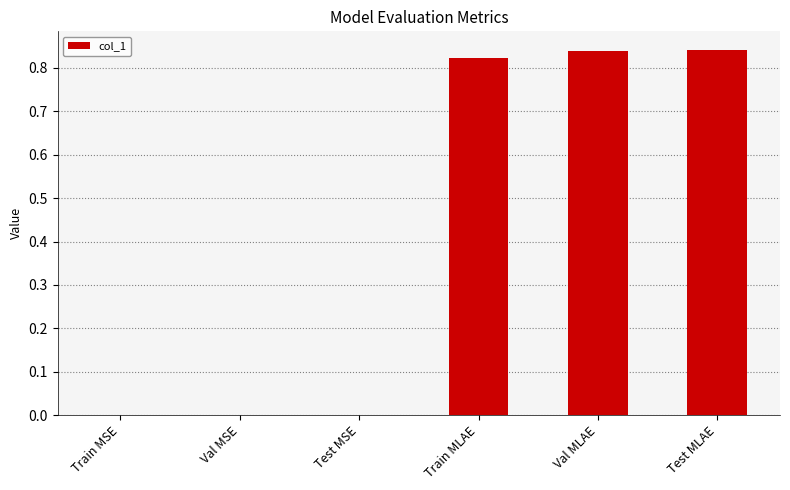

Between Train MLAE and Val MSE, which is larger?

Train MLAE